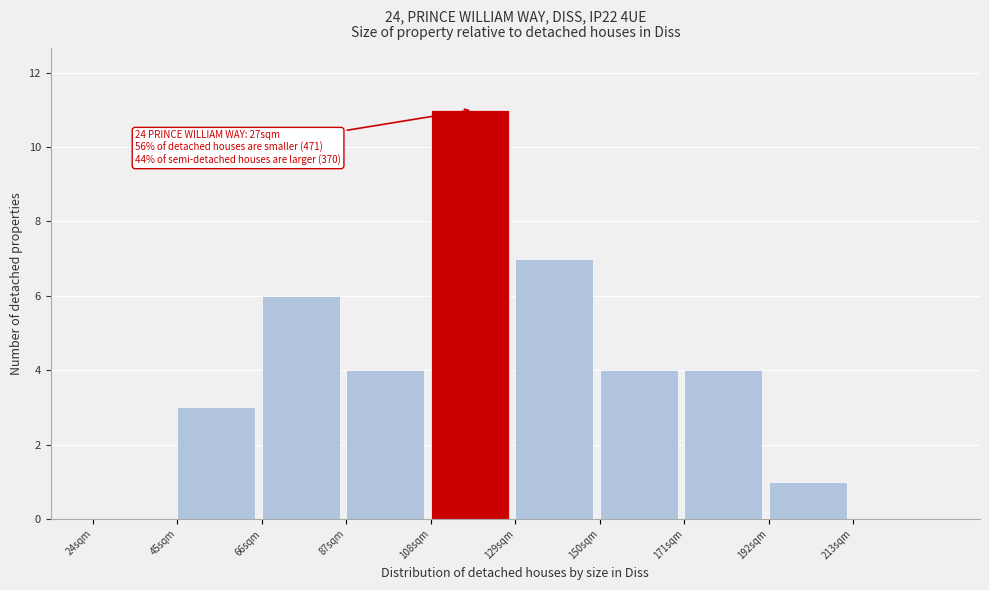

Reading left to right, transcribe all the data shown in this chart.

24sqm=0	45sqm=3	66sqm=6	87sqm=4	108sqm=11	129sqm=7	150sqm=4	171sqm=4	192sqm=1	213sqm=0